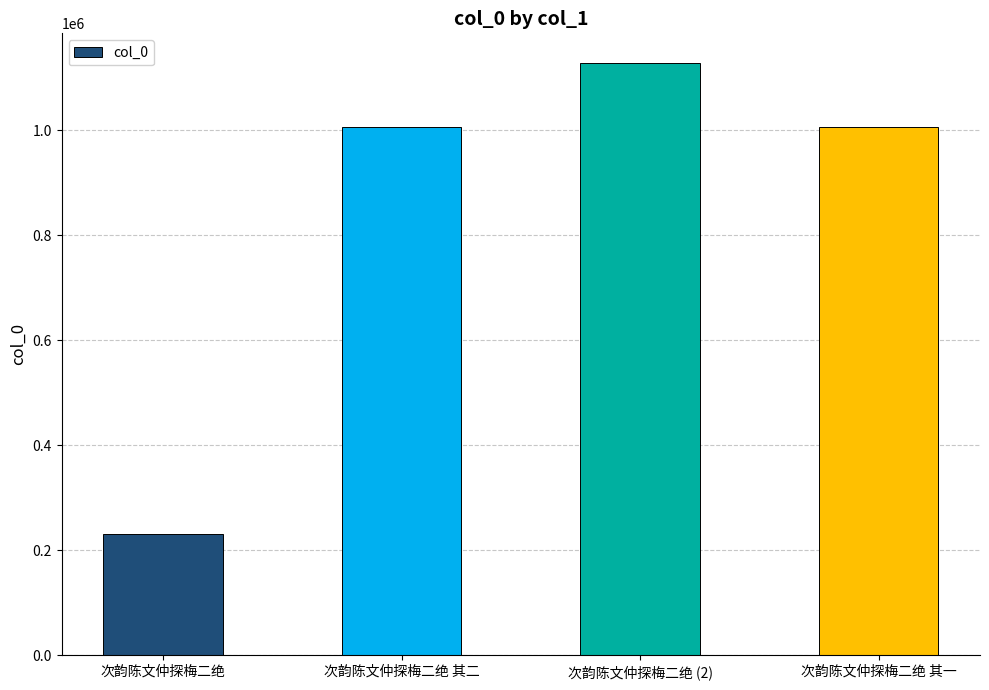

Which has a higher value, 次韵陈文仲探梅二绝 or 次韵陈文仲探梅二绝 (2)?

次韵陈文仲探梅二绝 (2)